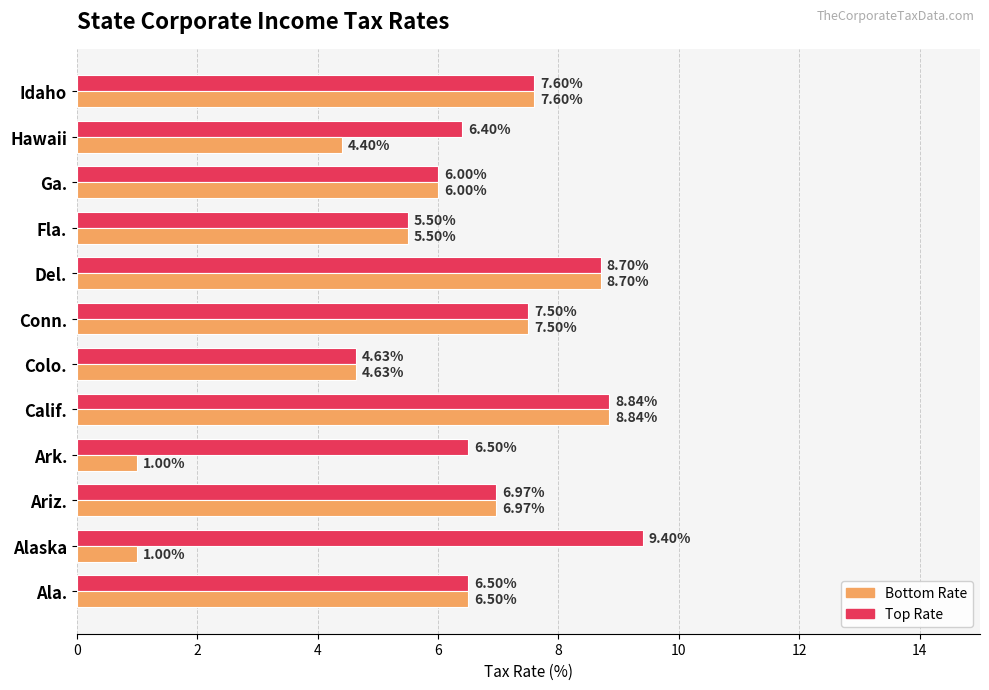

At how many categories does at least one series exceed 5?

11